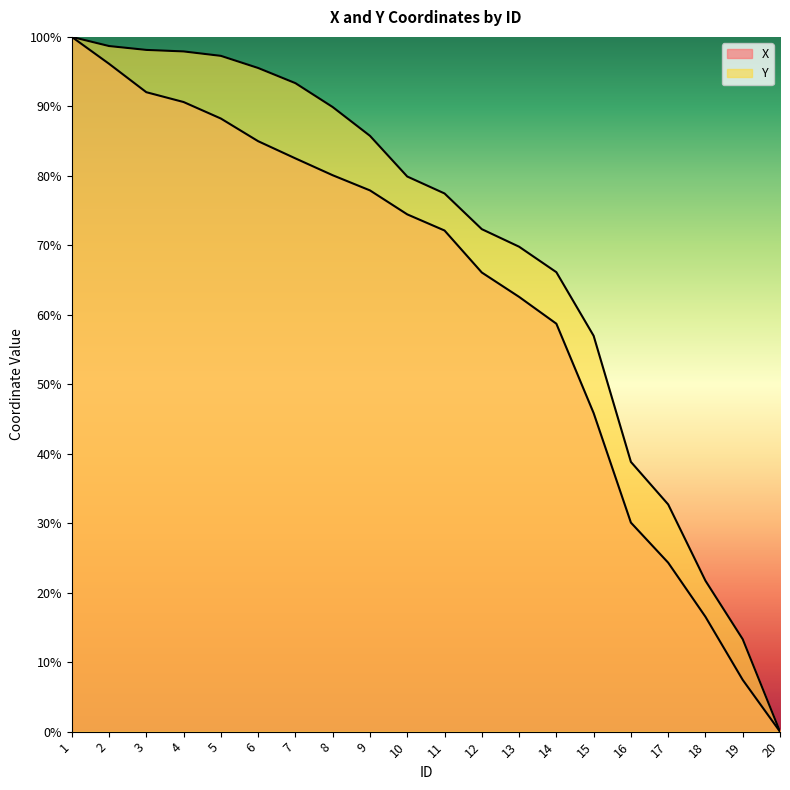

At which label does Y reach its minimum?

20